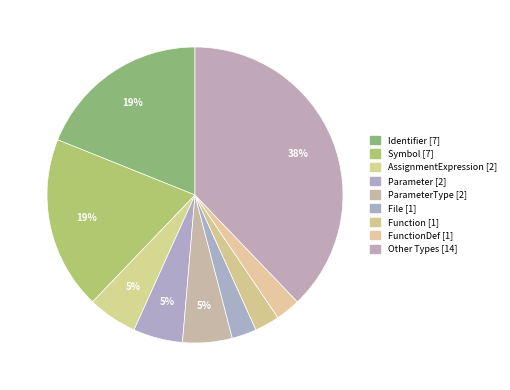

Count the number of slices in the pie.

9